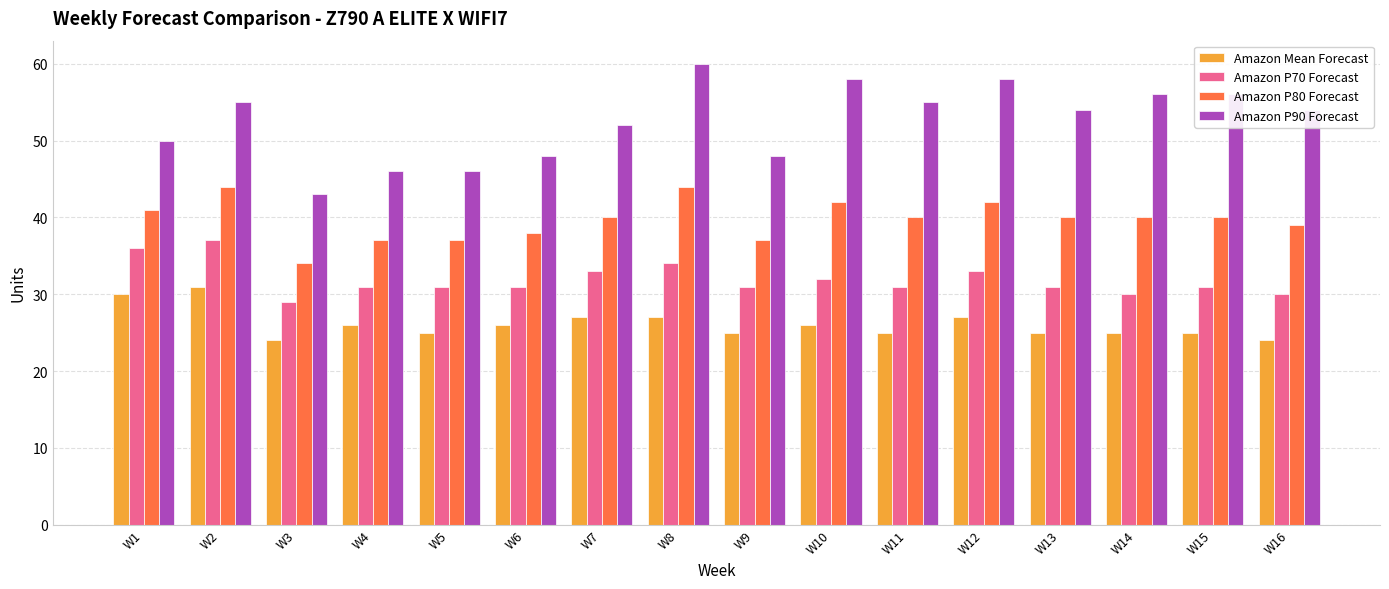

Which series has the widest spread of values?

Amazon P90 Forecast